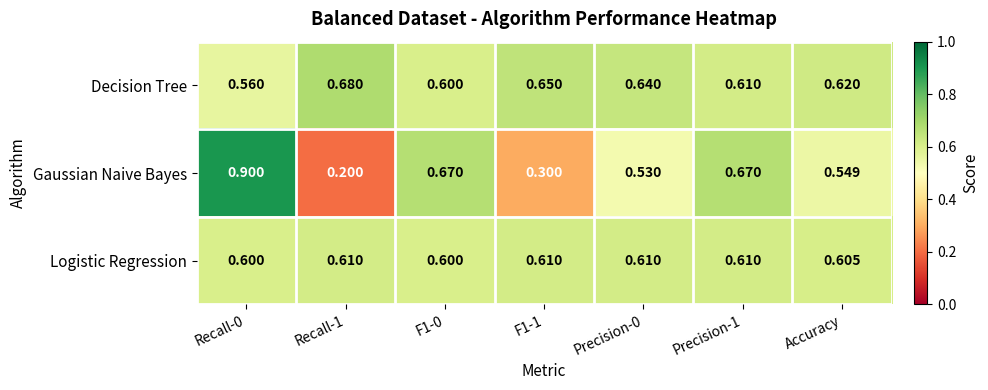

Which series has the largest total across all categories?

Decision Tree